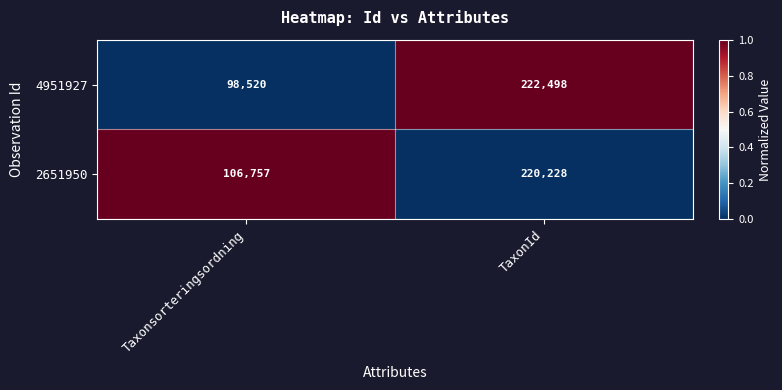

What is the total value across all series at TaxonId?

442726